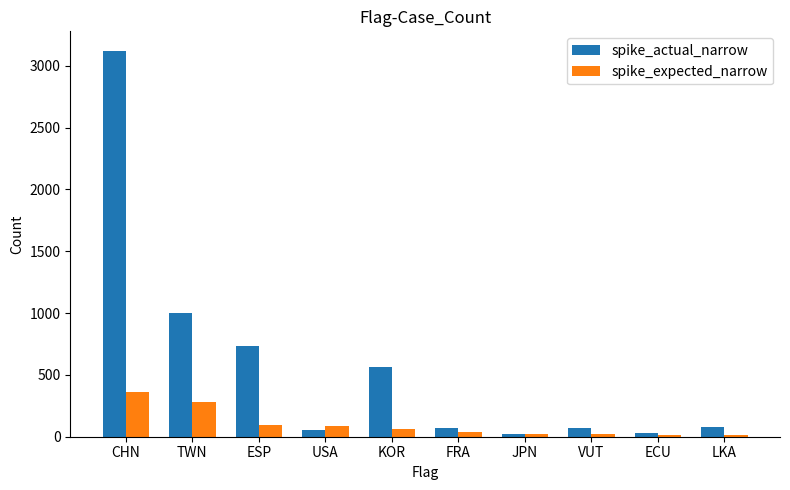

What is the difference between the maximum and minimum values in the spike_actual_narrow series?

3099.0